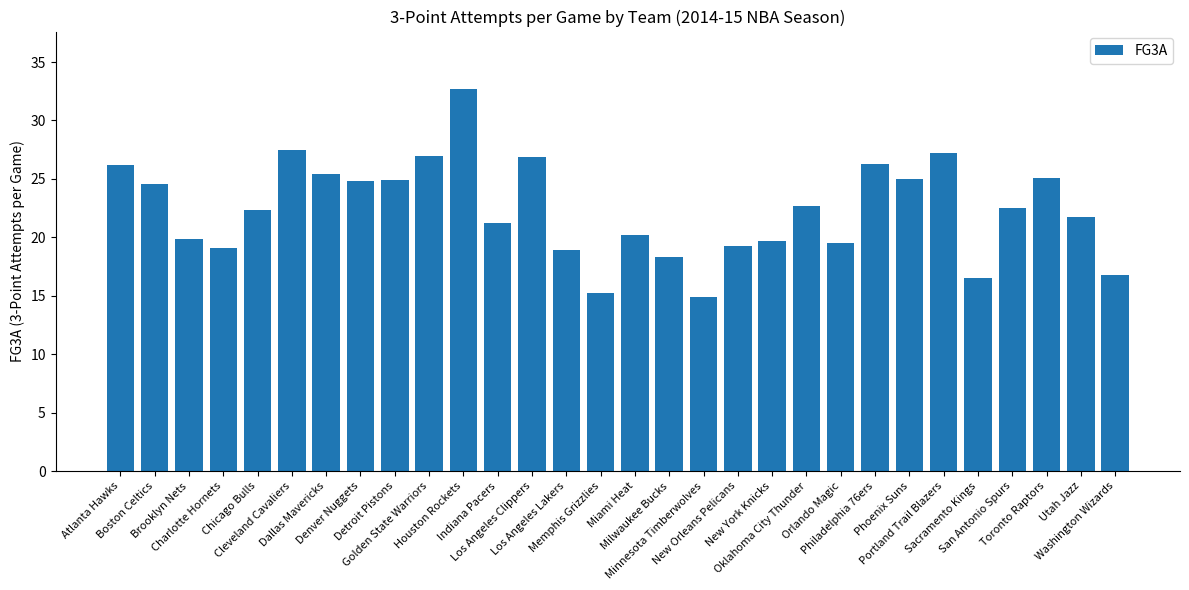

What is the sum of all values?

672.3